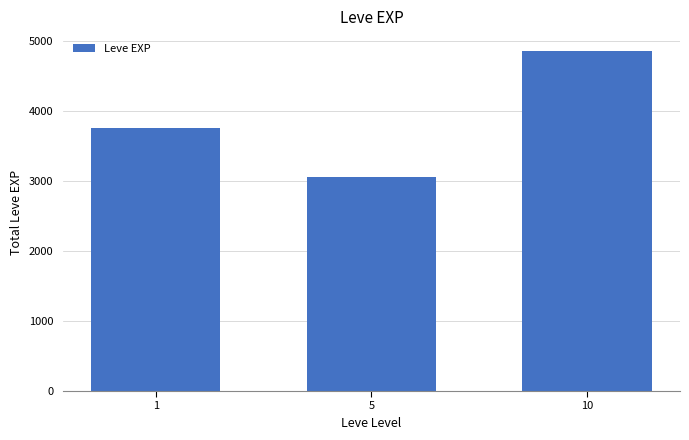

At which category does the chart reach its peak across all series?

10